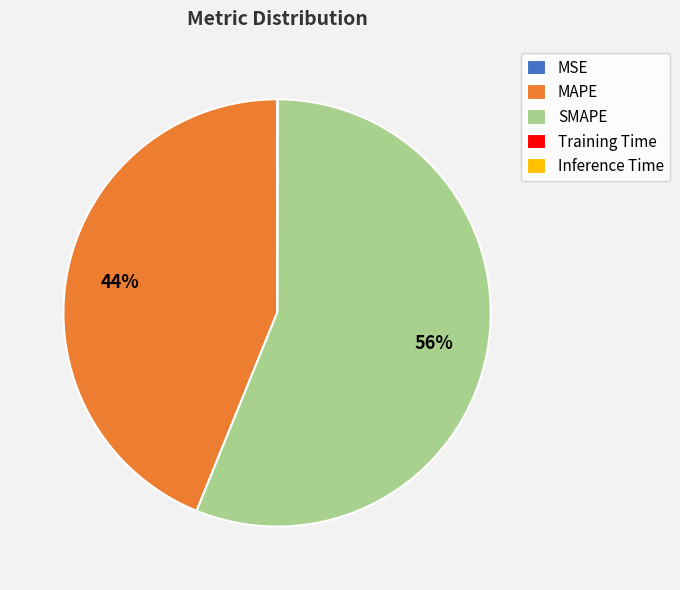

What is the largest slice in the pie chart?

SMAPE